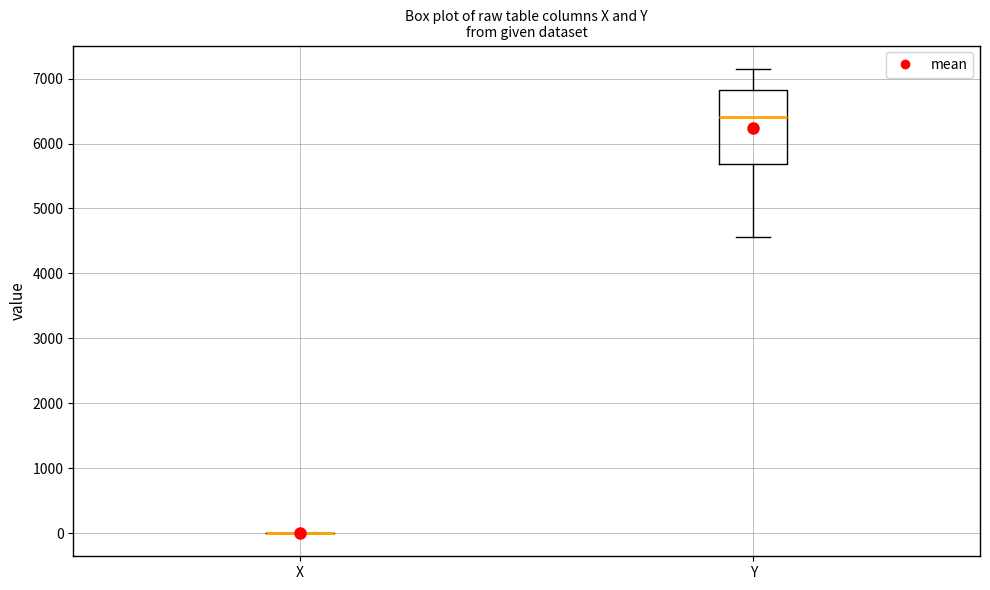

Reading left to right, read every box against the y-axis: the position of its median line, the range the box covers, and the ends of its whiskers. The values are not printed on the chart, so give them approximately, as read against the axis.

X: box collapsed to a line at 0, whiskers 0 to 0
Y: median 6400, box 5700 to 6800, whiskers 4600 to 7200